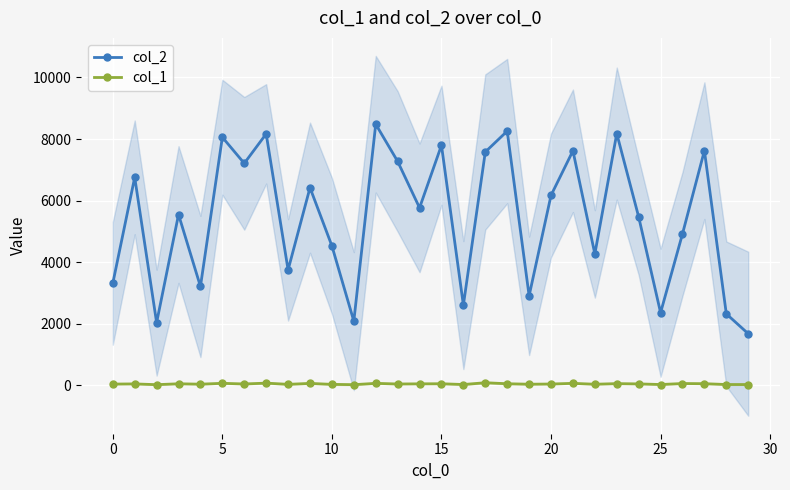

The col_2 series shows 3316 at 0. True or false?

True